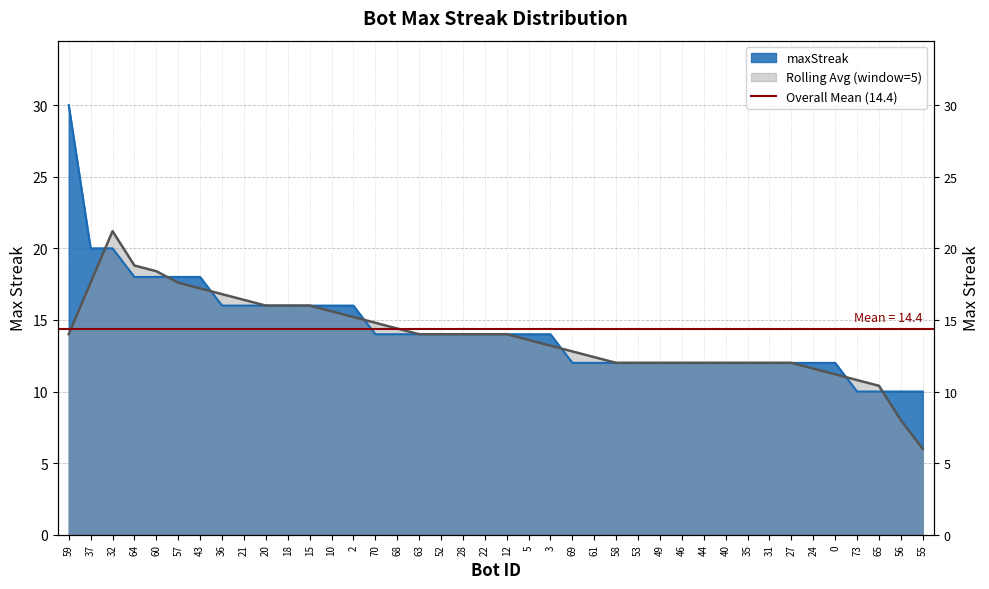

Reading right to left, extract all data points from this chart.

55=10	56=10	65=10	73=10	0=12	24=12	27=12	31=12	35=12	40=12	44=12	46=12	49=12	53=12	58=12	61=12	69=12	3=14	5=14	12=14	22=14	28=14	52=14	63=14	68=14	70=14	2=16	10=16	15=16	18=16	20=16	21=16	36=16	43=18	57=18	60=18	64=18	32=20	37=20	59=30